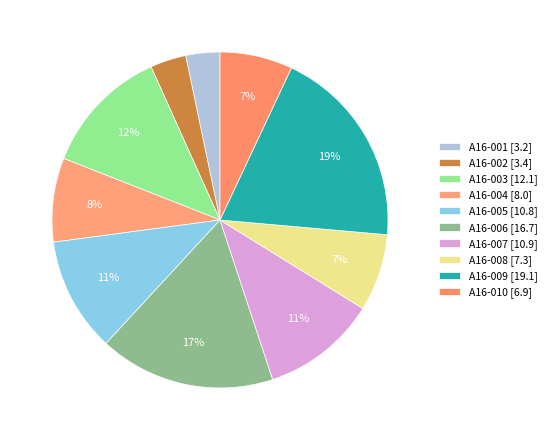

Count the number of slices in the pie.

10